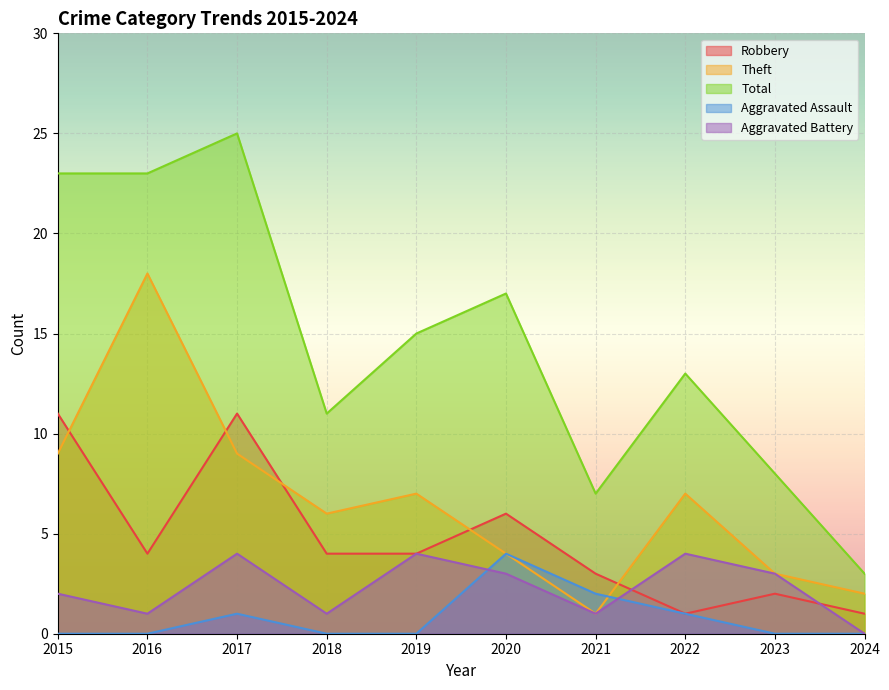

What is the difference between the highest and lowest values at 2017?

24